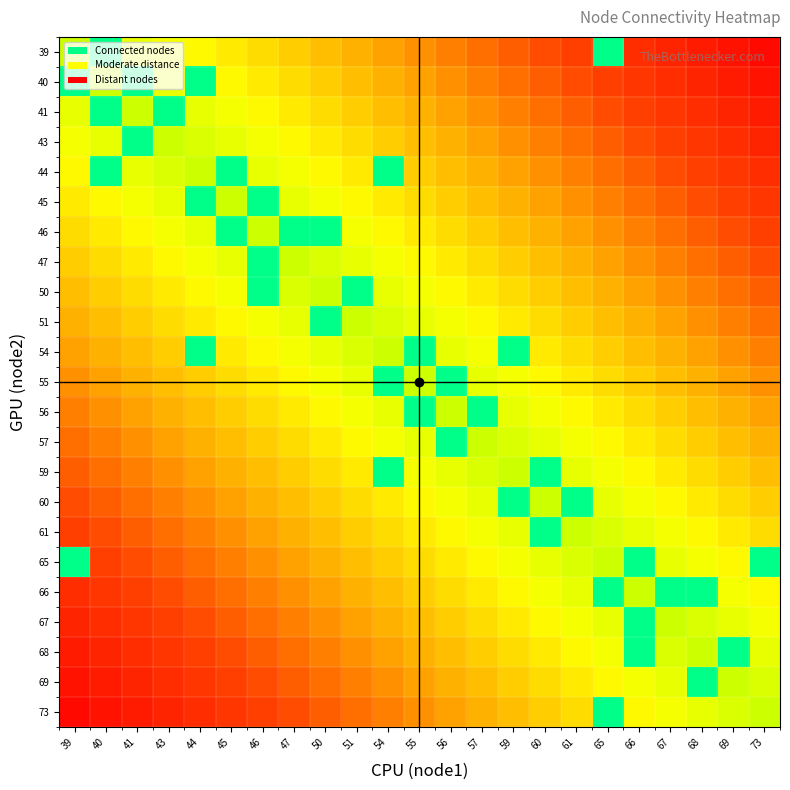

Count the number of categories in the chart.

23